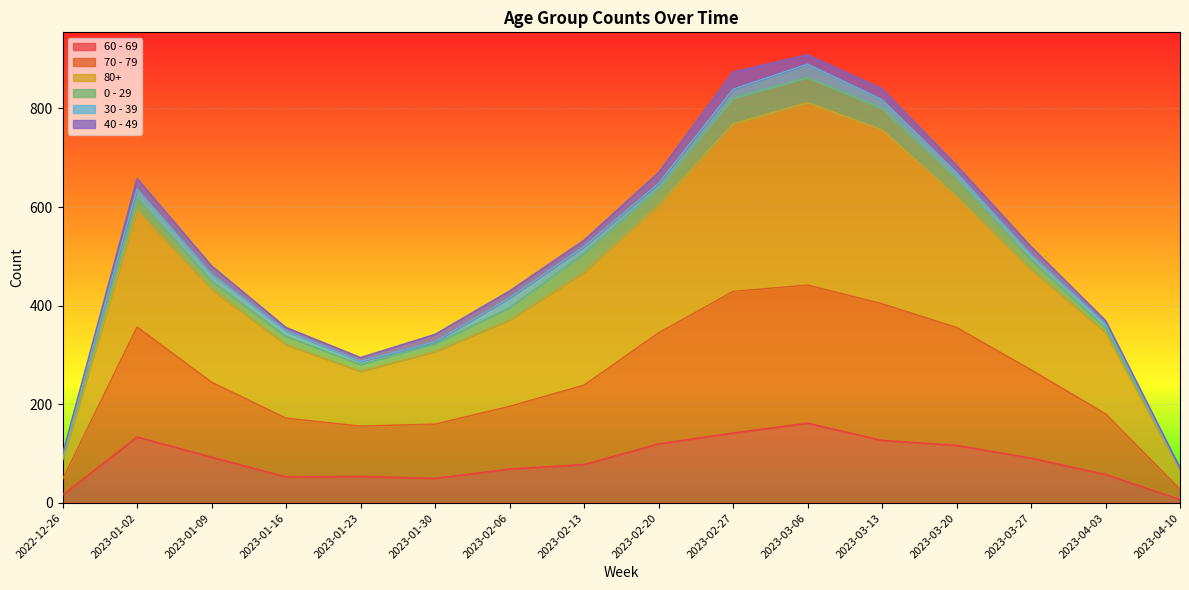

At which category does 80+ reach its first local valley?

2023-01-23